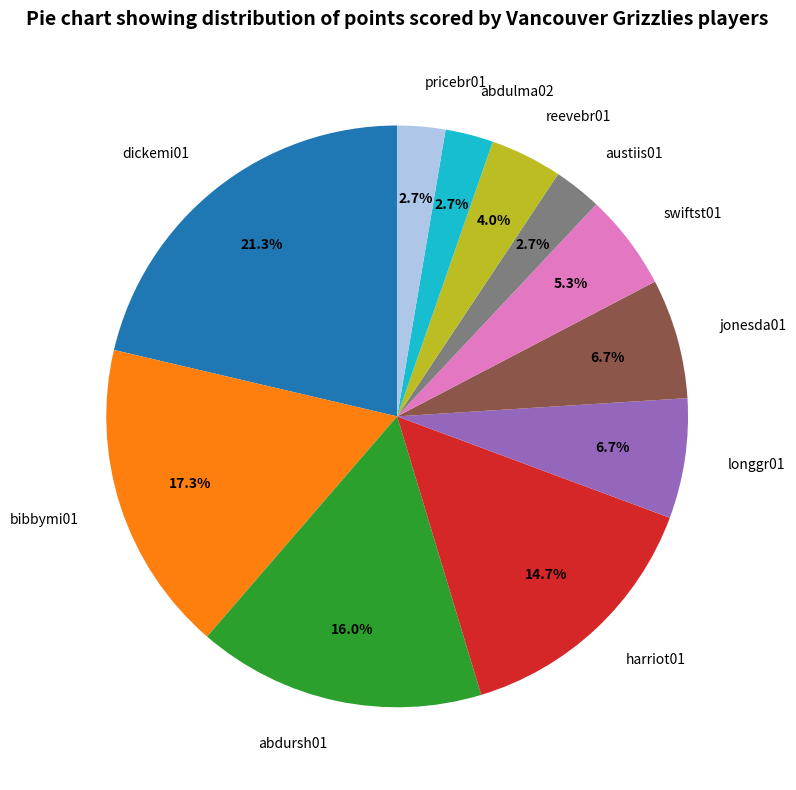

Does bibbymi01 represent more than half of the total?

No